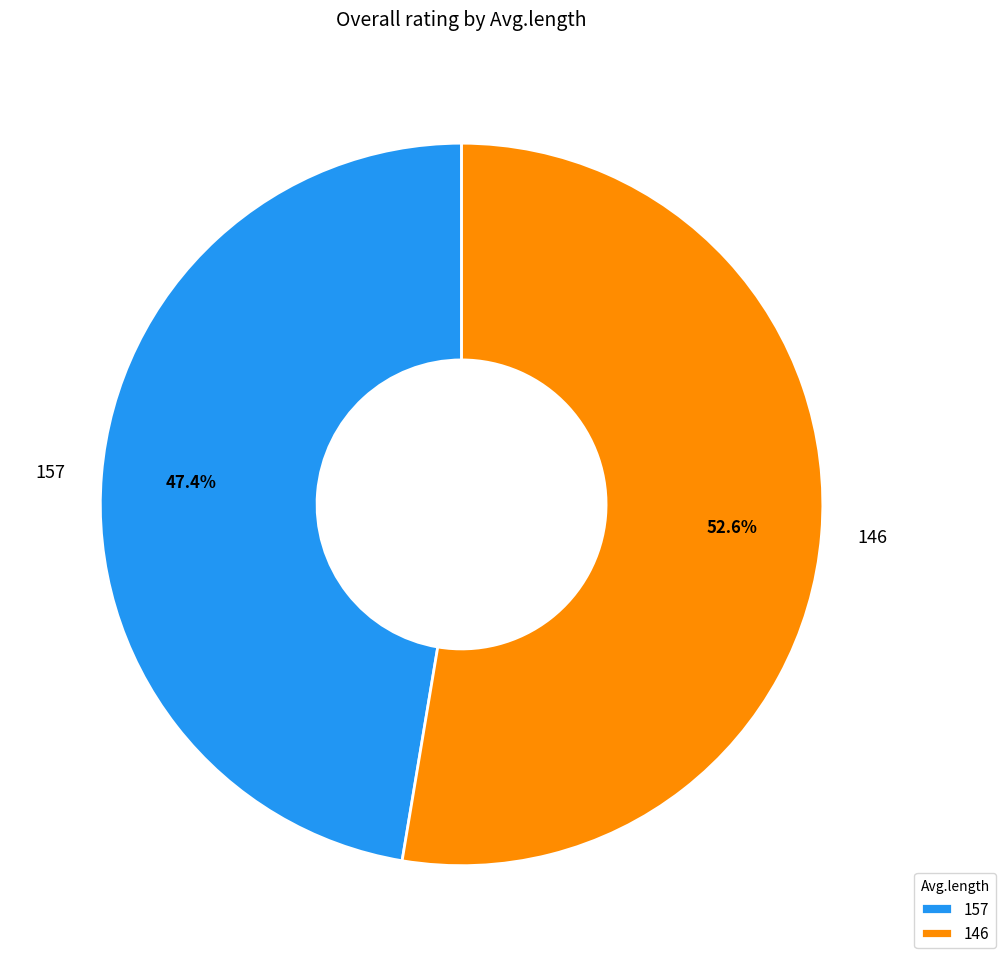

How many slices are in this pie chart?

2